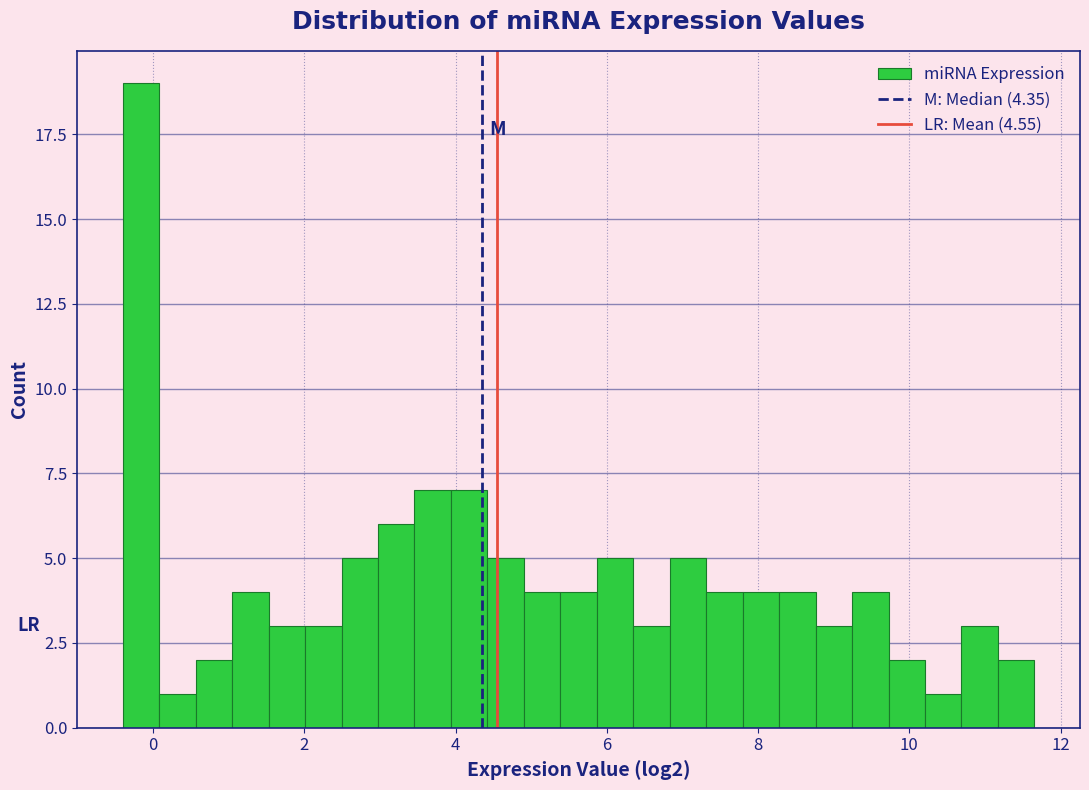

Read against the x-axis, roughly where is the centre of the tallest bar?

-0.2